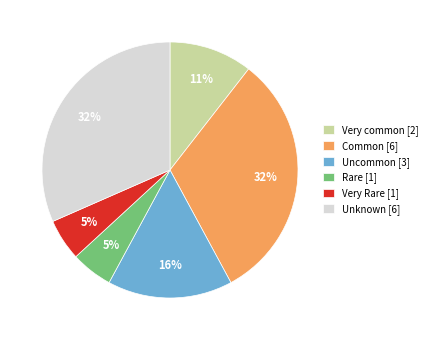

To the nearest percent, what is the combined percentage of Rare [1] and Very common [2]?

16%